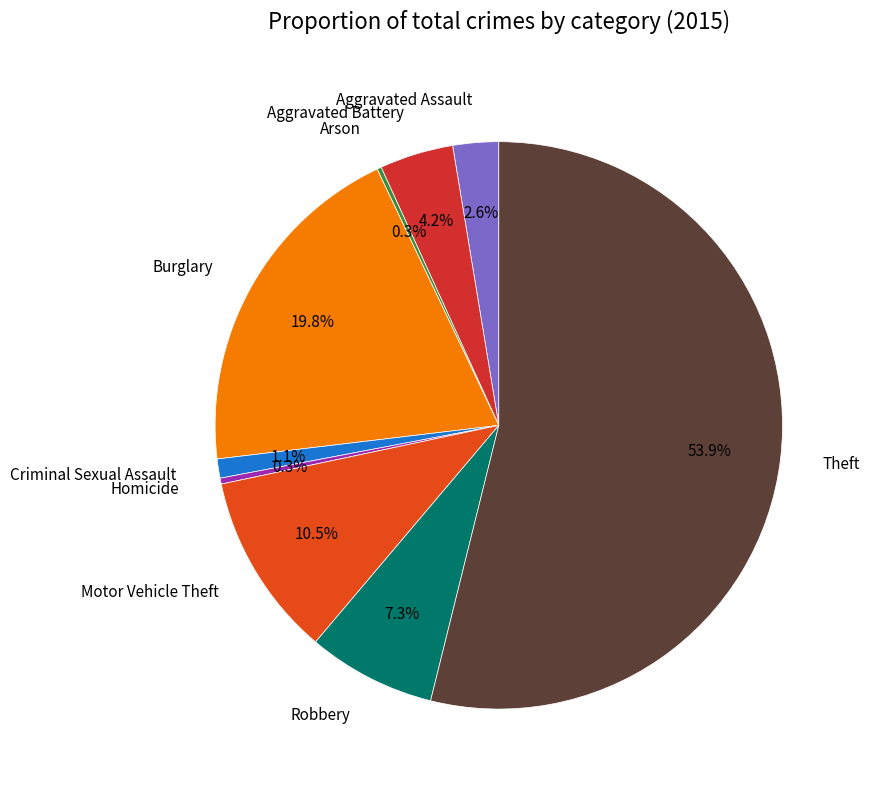

To the nearest percent, what portion does Burglary represent?

20%